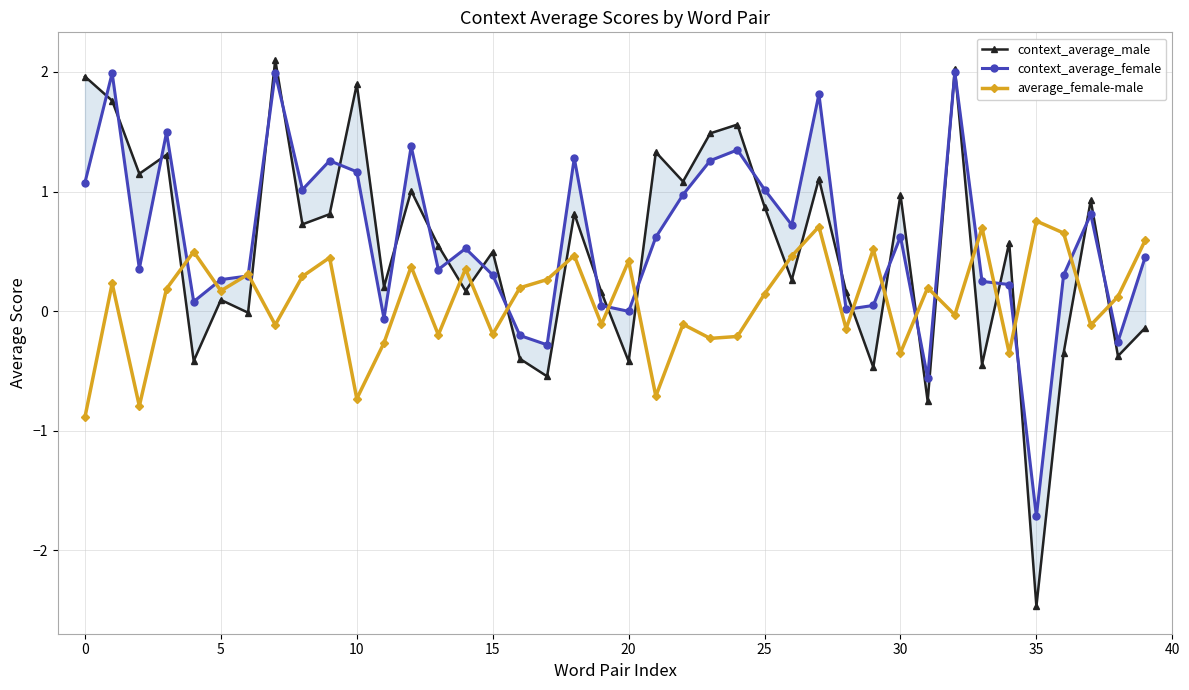

What is the lowest value of the average_female-male series?

-0.9